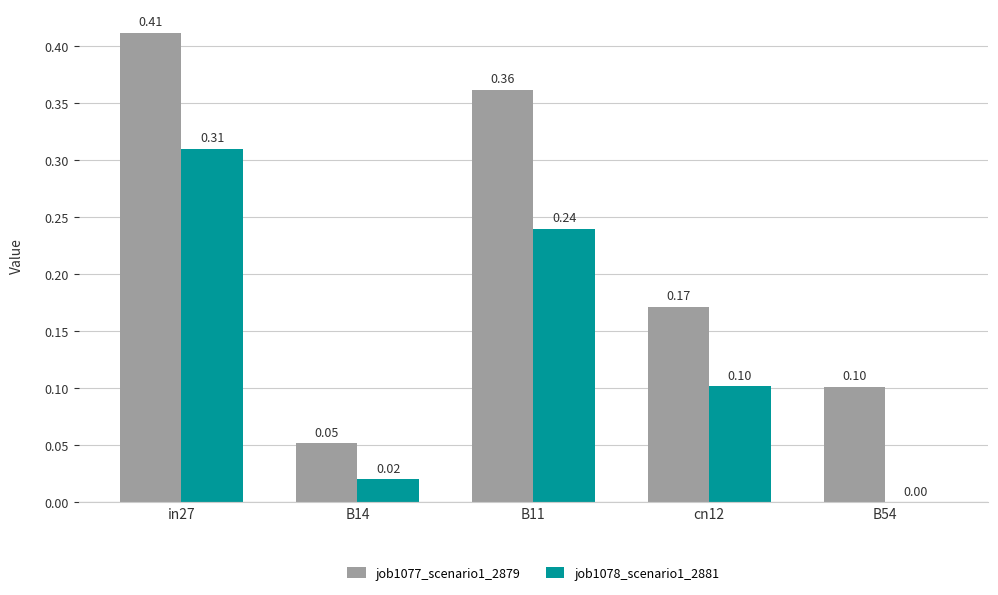

What is the sum of the job1078_scenario1_2881 values at B11 and in27?

0.6